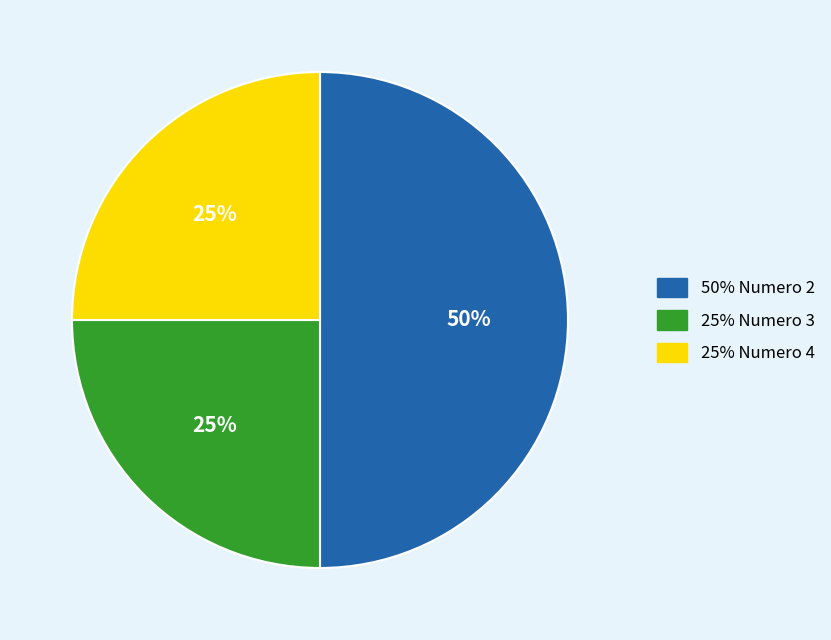

To the nearest percent, what is the difference between the largest and smallest slice percentages?

25%